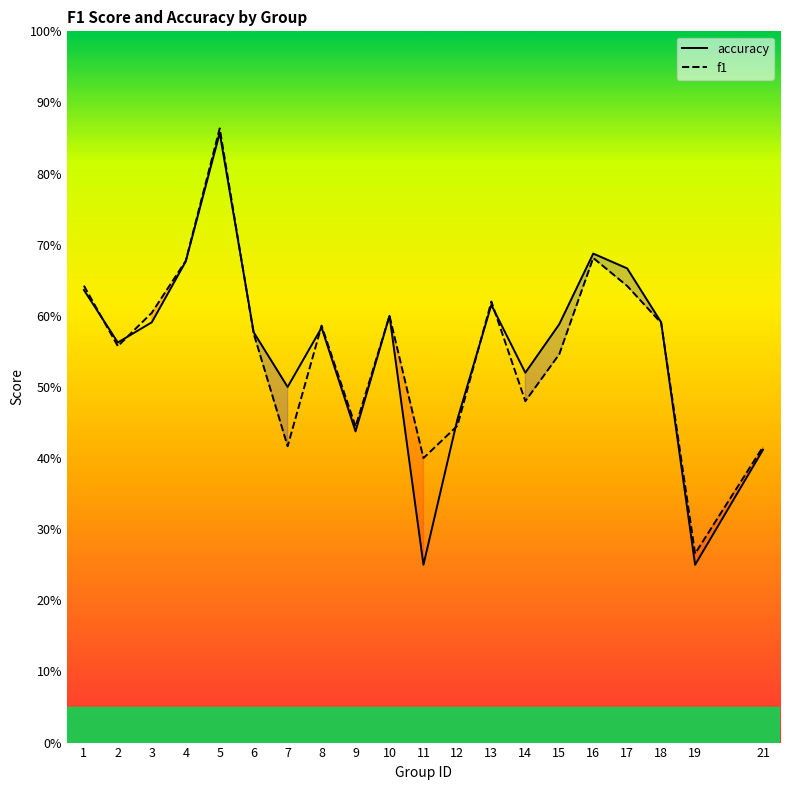

Reading left to right, what are all the values shown in this chart?

accuracy: 1=0.6	2=0.6	3=0.6	4=0.7	5=0.9	6=0.6	7=0.5	8=0.6	9=0.4	10=0.6	11=0.2	12=0.5	13=0.6	14=0.5	15=0.6	16=0.7	17=0.7	18=0.6	19=0.2	21=0.4
f1: 1=0.6	2=0.6	3=0.6	4=0.7	5=0.9	6=0.6	7=0.4	8=0.6	9=0.4	10=0.6	11=0.4	12=0.4	13=0.6	14=0.5	15=0.5	16=0.7	17=0.6	18=0.6	19=0.3	21=0.4